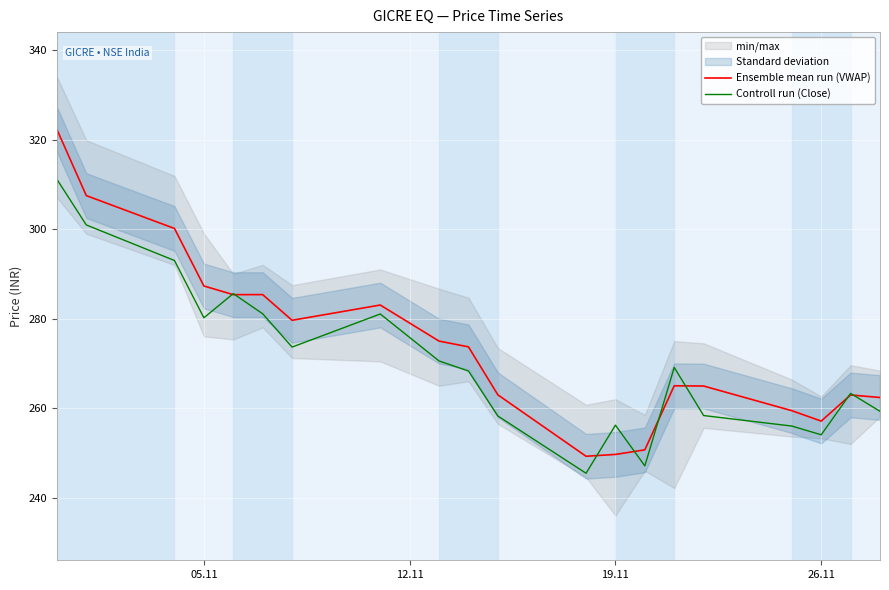

What is the average value of the Controll run (Close) series?

270.6